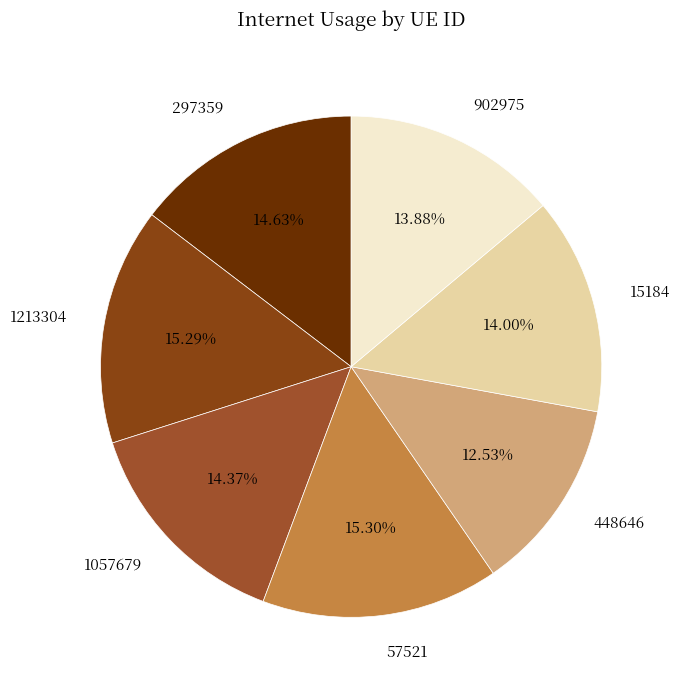

Which category has the smallest portion of the pie?

448646